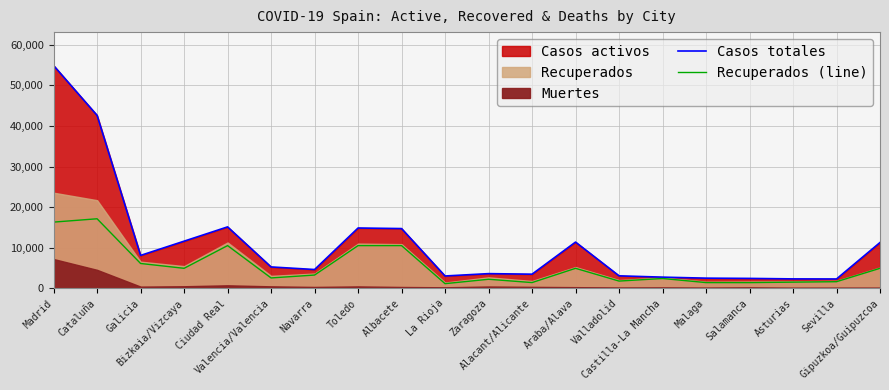

How many values in the Casos totales series exceed 5292?

9